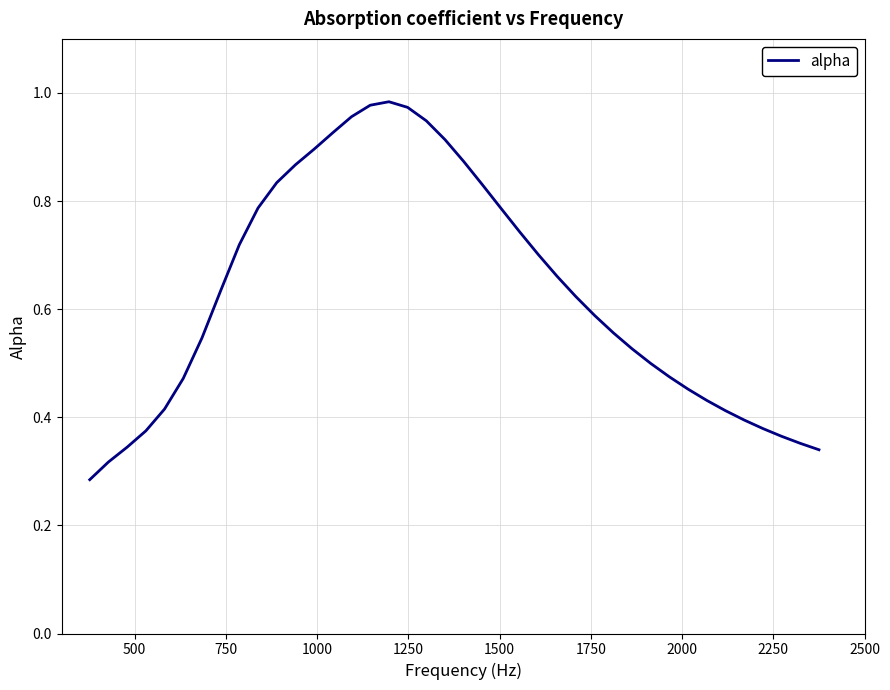

How many lines are shown in the chart?

1